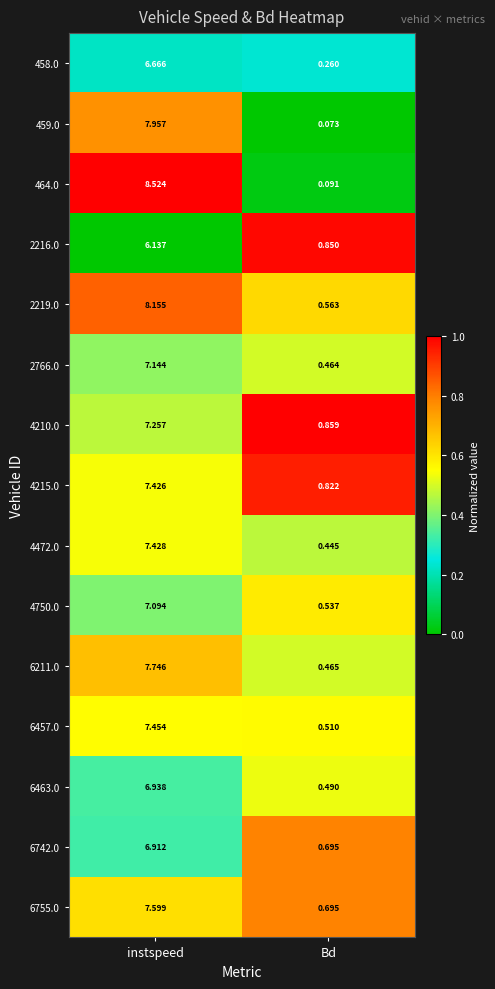

Which category has the lowest value in the 4750.0 series?

Bd